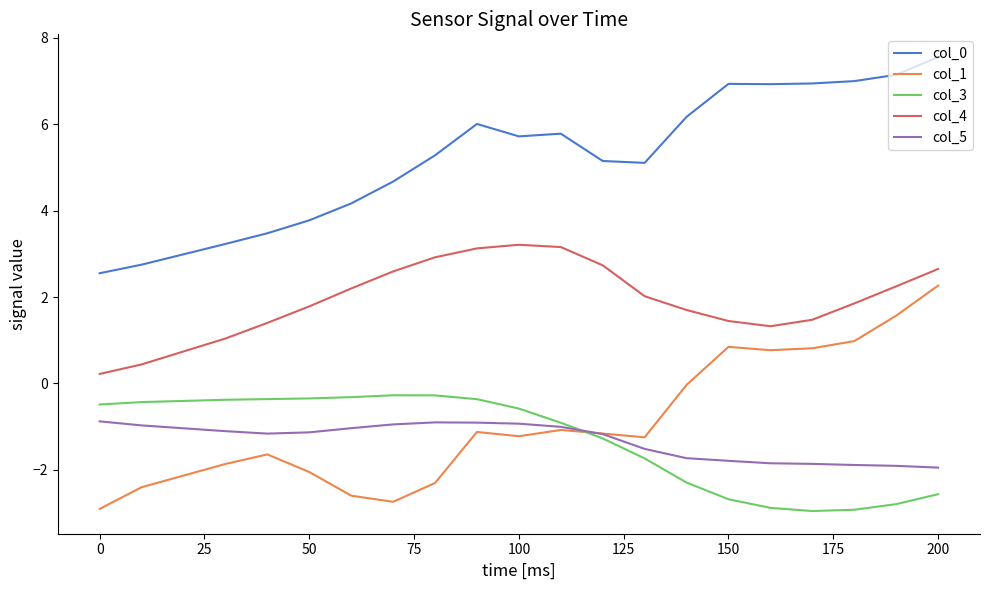

True or false: col_0 and col_4 intersect in this chart.

False